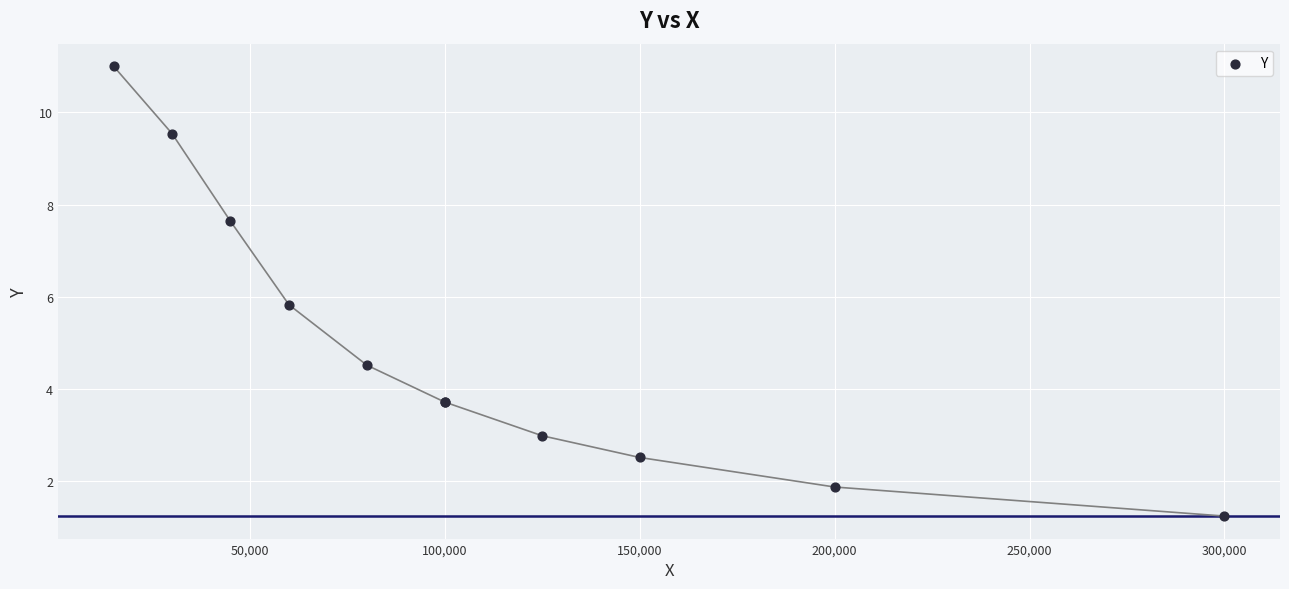

What Y value in the scatter plot is closest to 6?

5.8